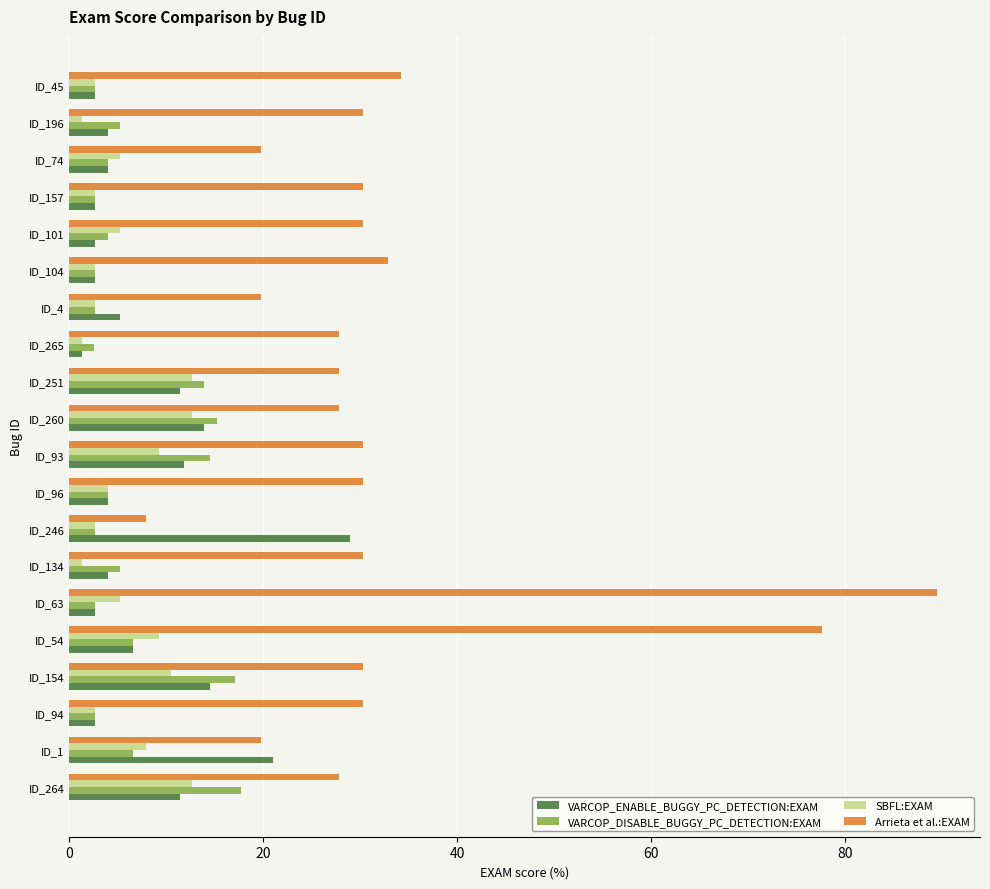

Is it true that VARCOP_ENABLE_BUGGY_PC_DETECTION:EXAM equals 39.3 at ID_246?

False